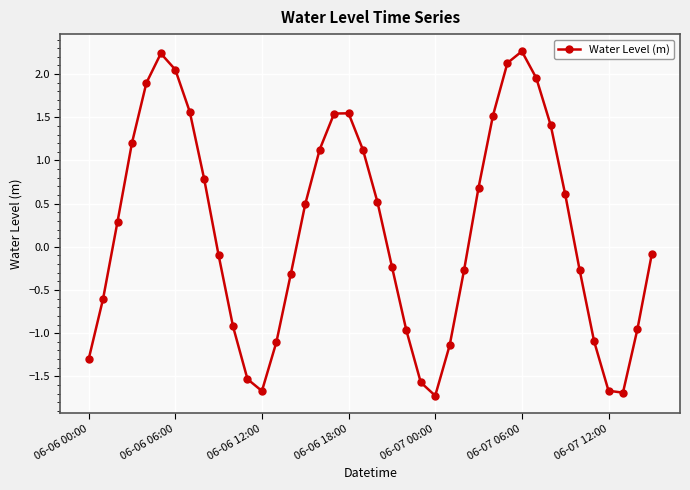

What is the average value?

0.2